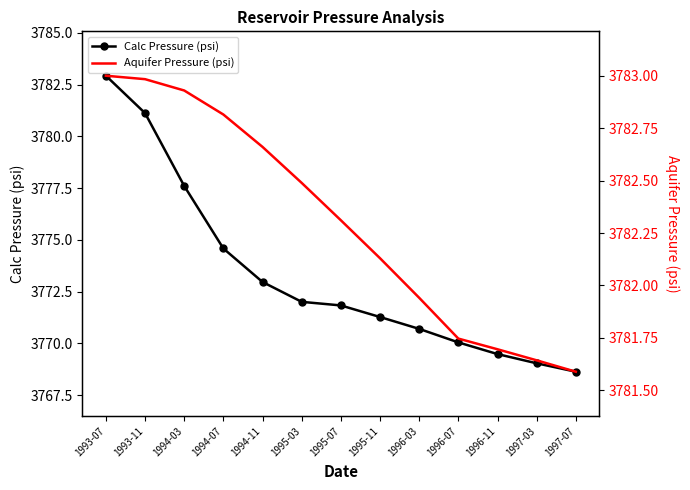

Between 1996-11 and 1997-03, which series saw the biggest shift?

Calc Pressure (psi)